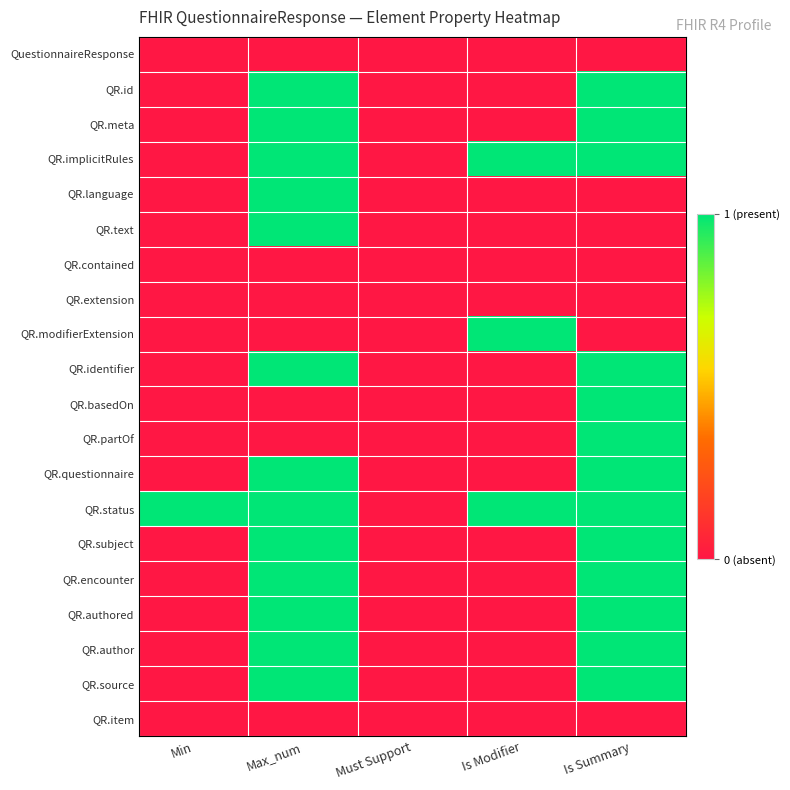

Which has a higher value, Is Summary or Min?

Is Summary